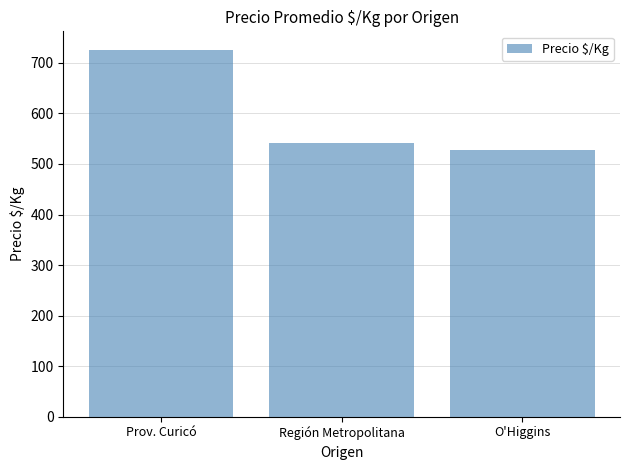

Which label corresponds to the smallest value in the chart?

O'Higgins